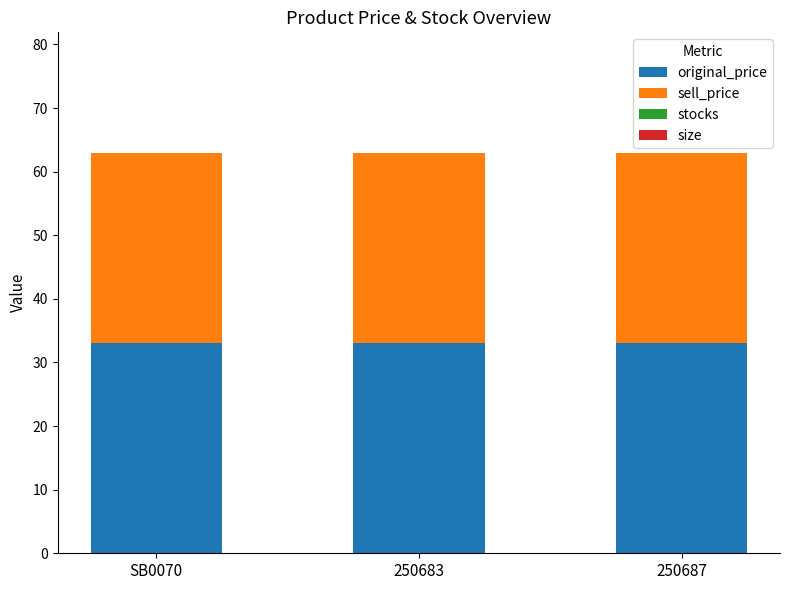

What is the sum of all original_price values?

99